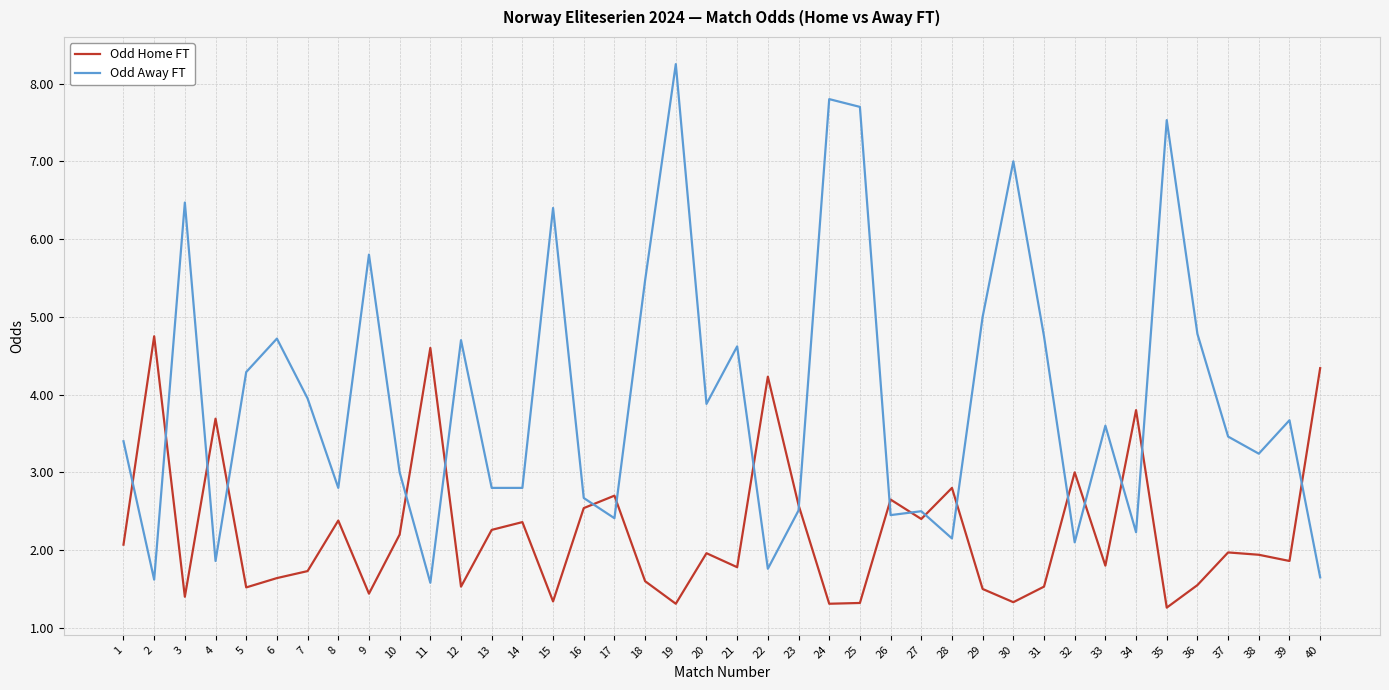

Where does the Odd Away FT series first go above 3?

1